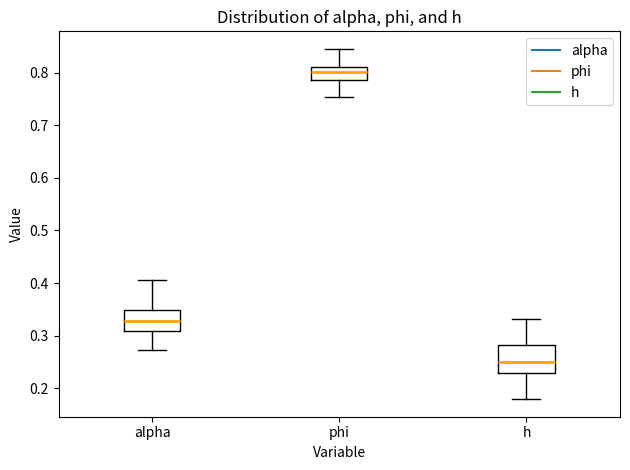

Where does the median line of the box for phi sit on the y-axis? The values are not printed on the chart, so give them approximately, as read against the axis.

0.80